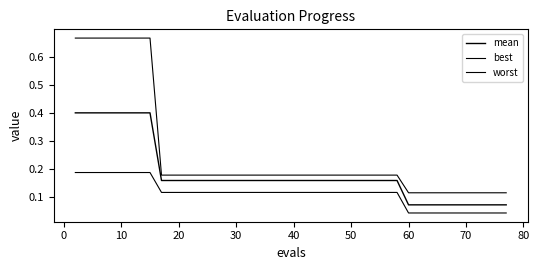

How many lines are shown in the chart?

3